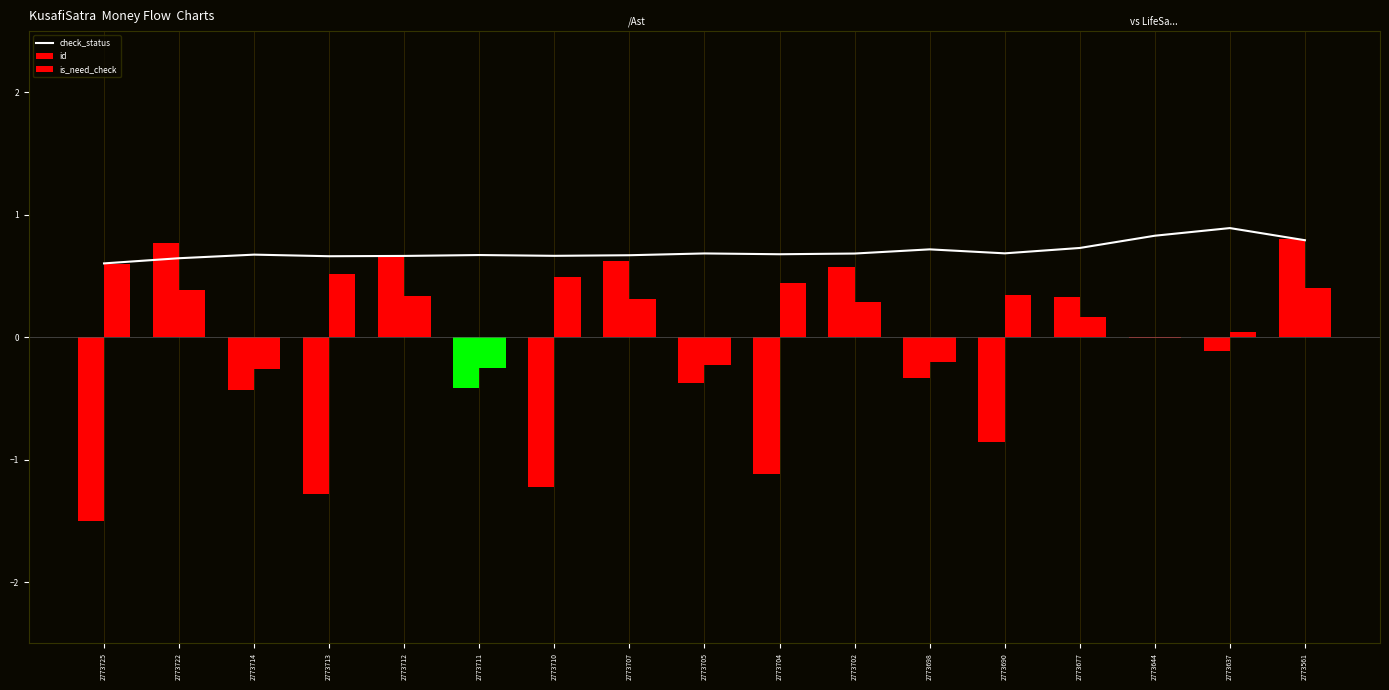

Which series has the widest spread of values?

id